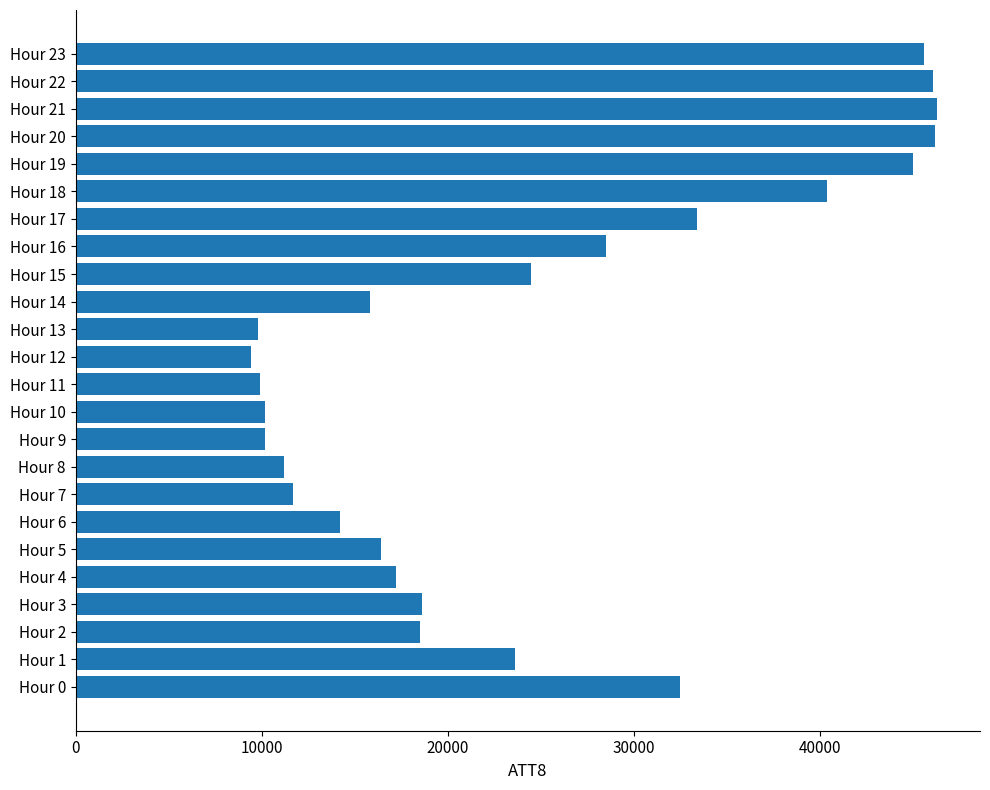

The value at Hour 2 is 28972. True or false?

False